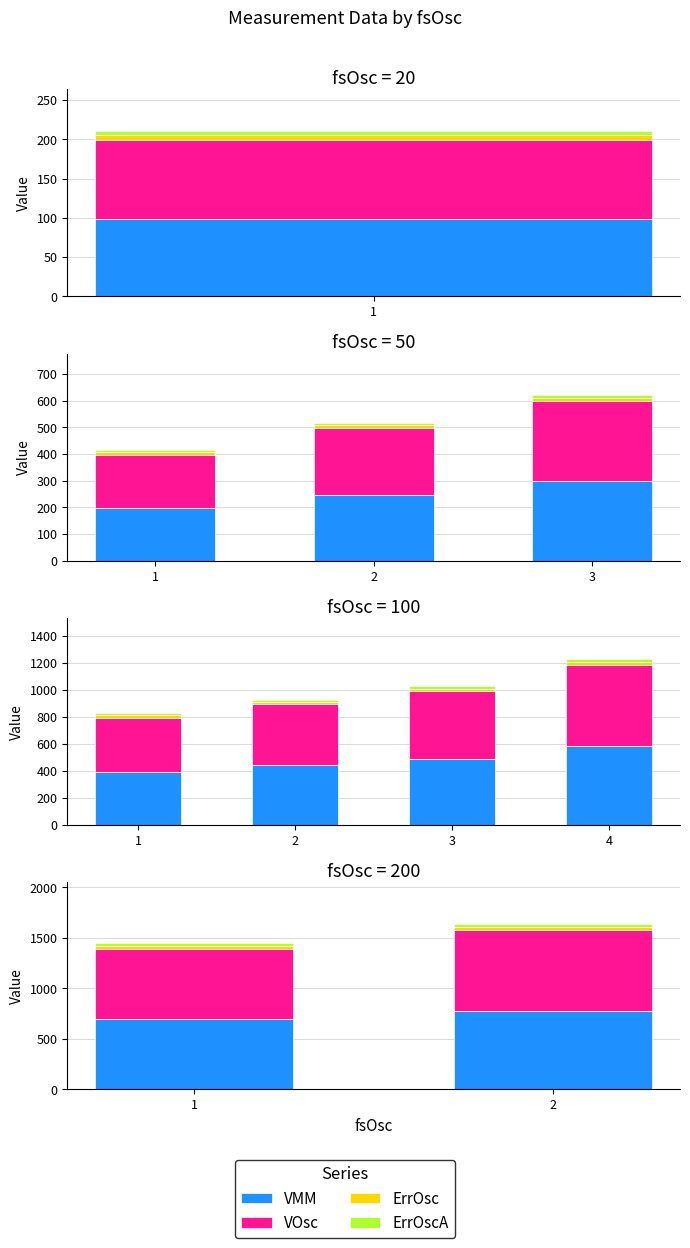

Between 1 and 2, which series saw the biggest shift?

VOsc